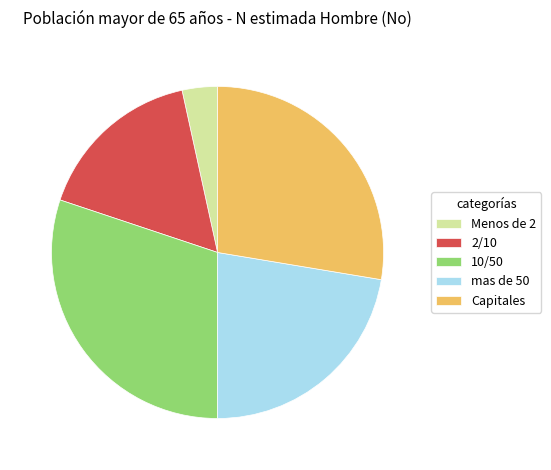

Which has a higher value, Capitales or Menos de 2?

Capitales